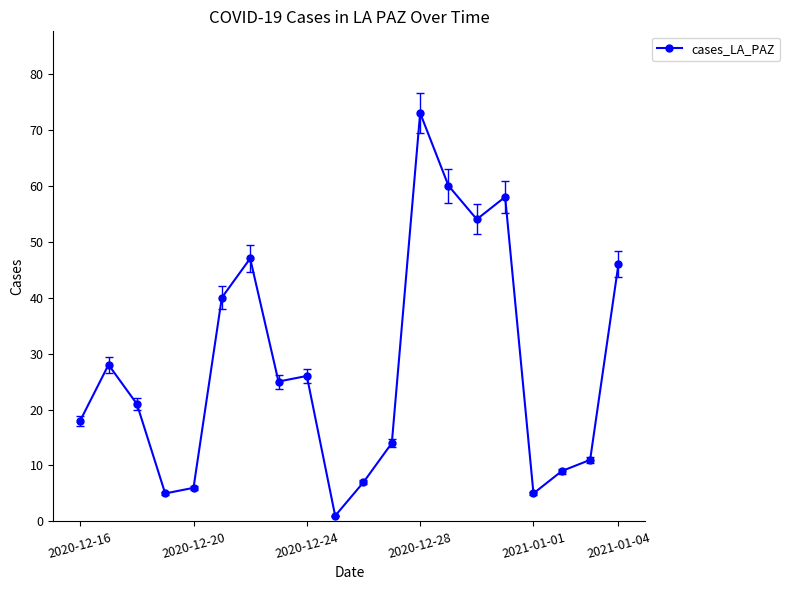

True or false: the data has more than 2 interior local peaks.

True